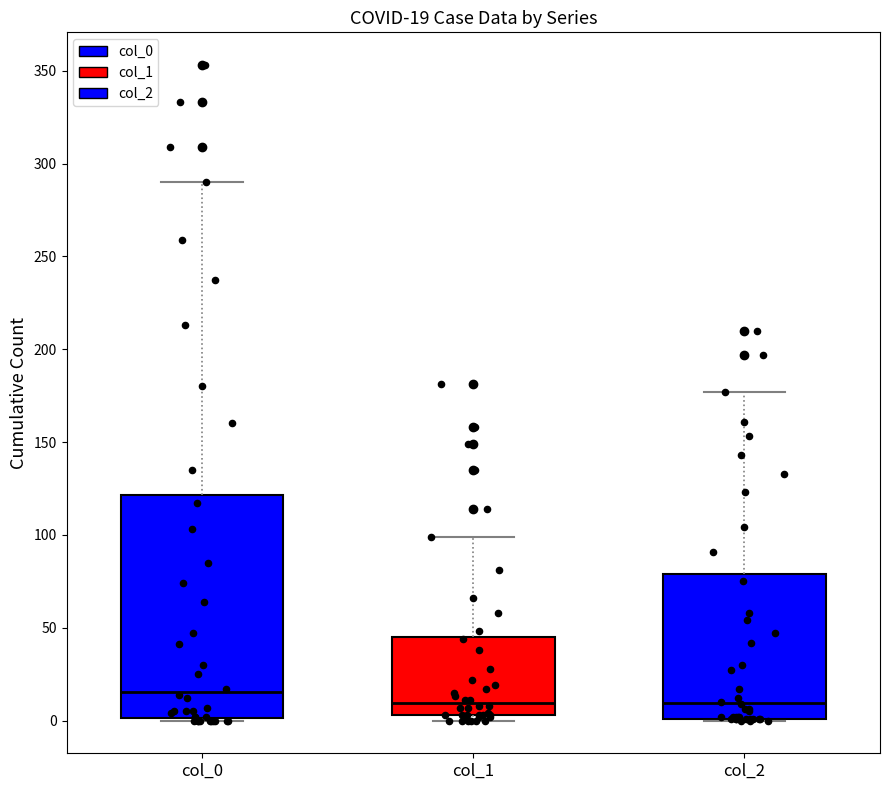

Which box is the tallest, from its lower edge to its upper edge?

col_0